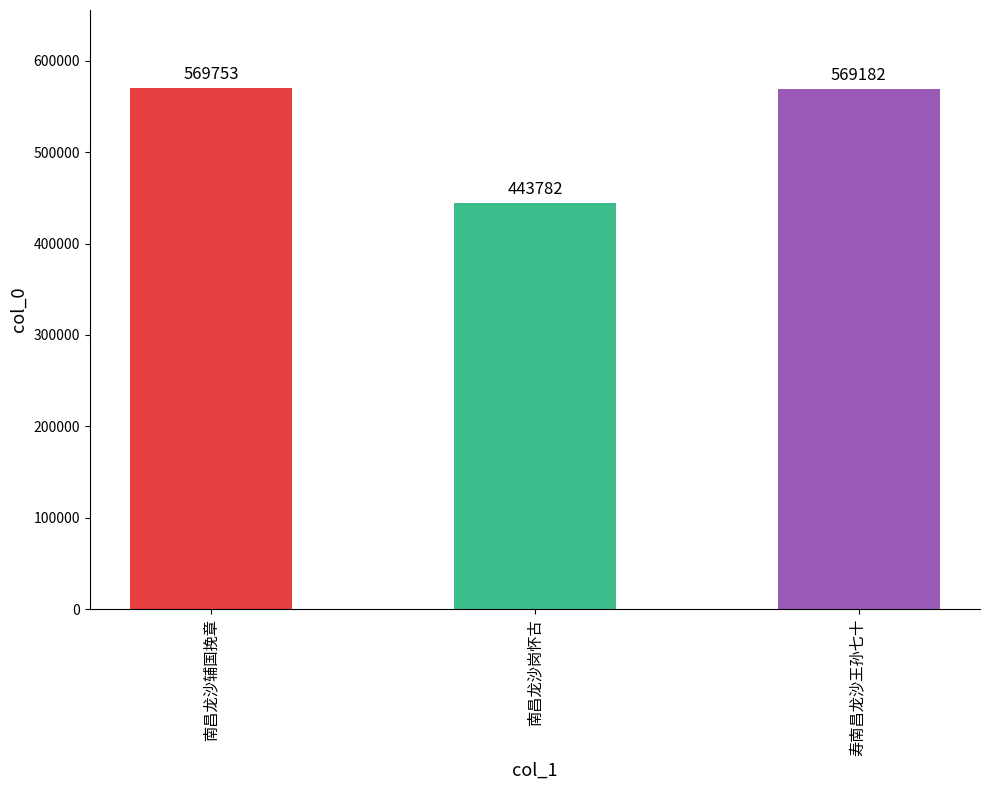

True or false: the data shows 797718 at 南昌龙沙辅国挽章.

False